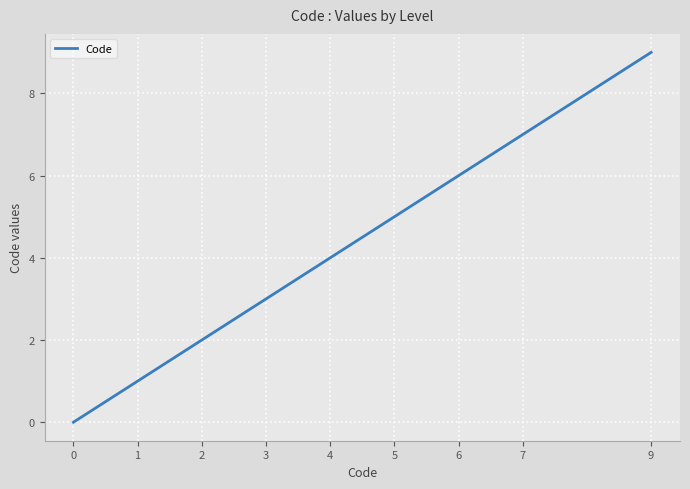

Reading right to left, list all the values displayed in this chart.

9	7	6	5	4	3	2	1	0